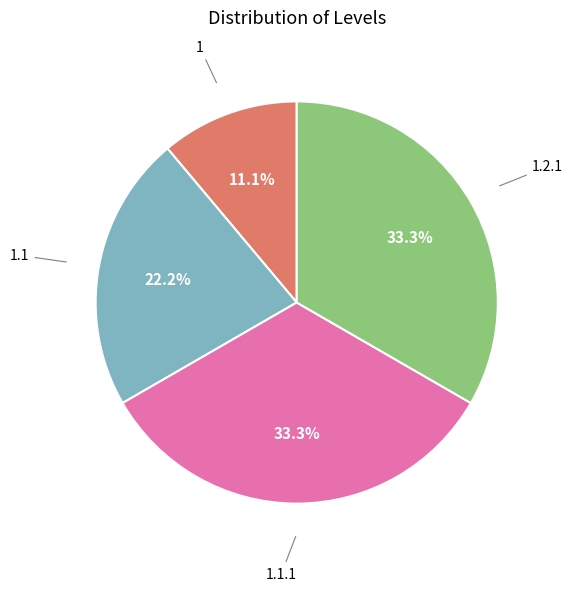

To the nearest percent, what is the difference between the largest and smallest slice percentages?

22%